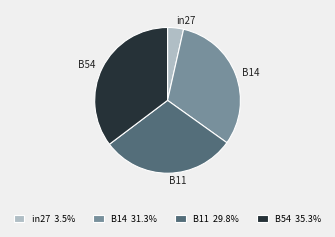

Is there a majority slice in this chart?

No